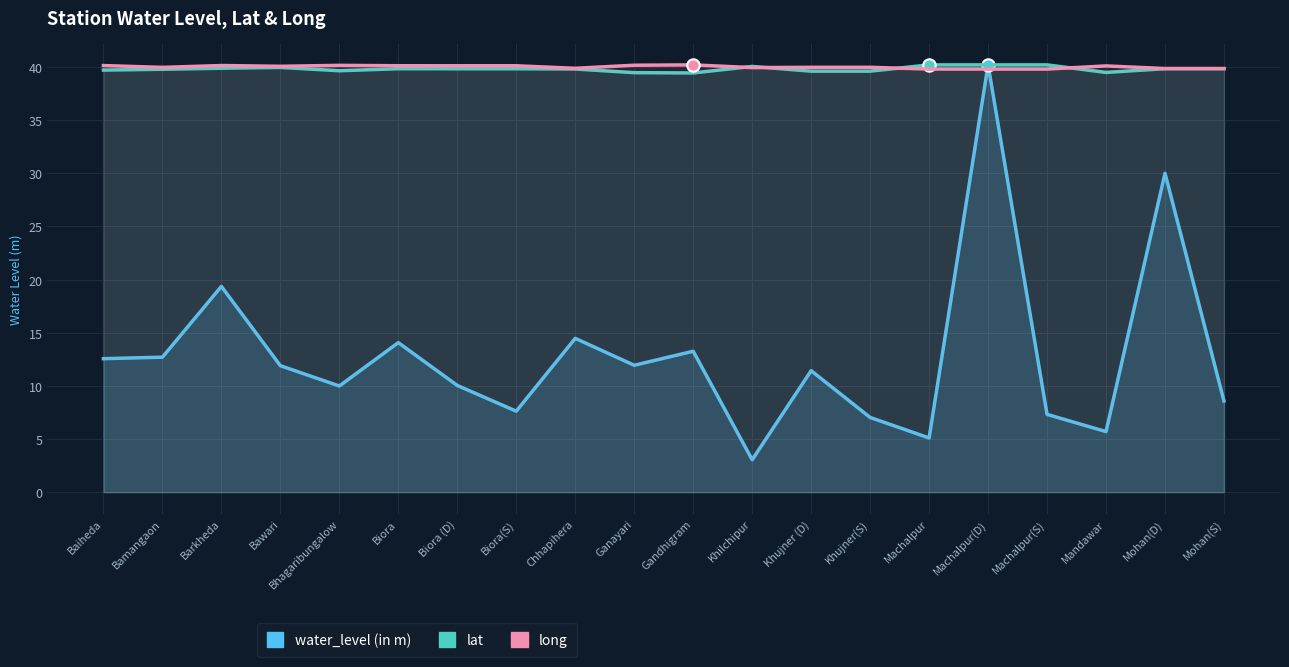

What are all the series names shown in the legend?

water_level (in m), lat, long